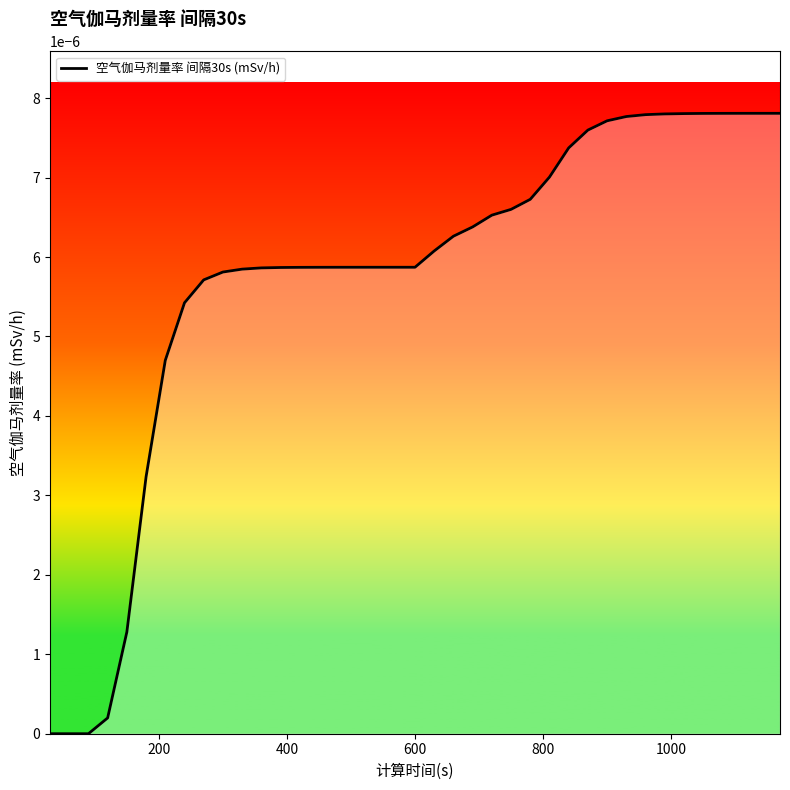

How many lines are shown in the chart?

1